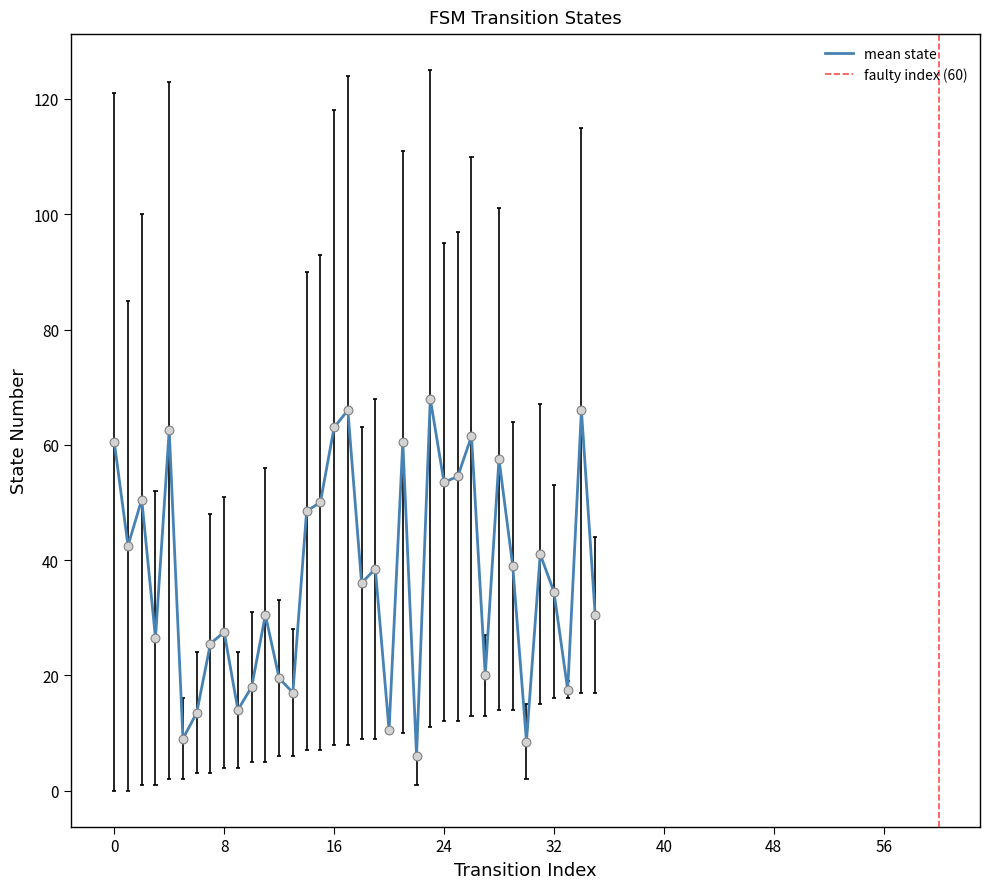

Which has a higher value, 34 or 19?

34